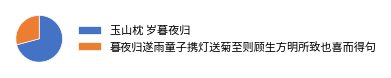

Do 暮夜归遂雨童子携灯送菊至则顾生方明所致也喜而得句 and 玉山枕 岁暮夜归 together represent more than half of the pie?

Yes